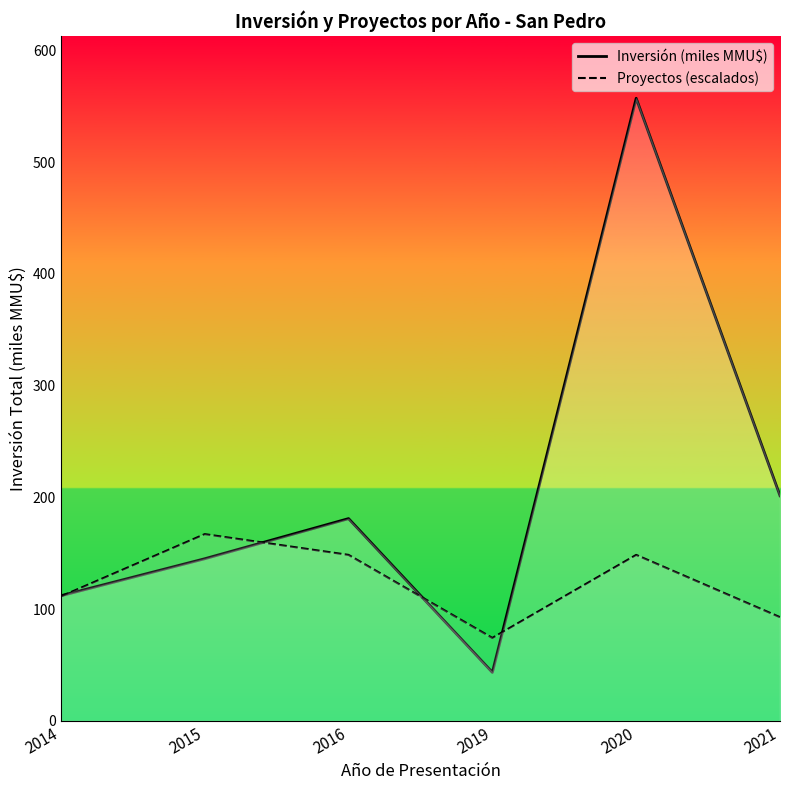

At which category does the chart reach its peak across all series?

2020